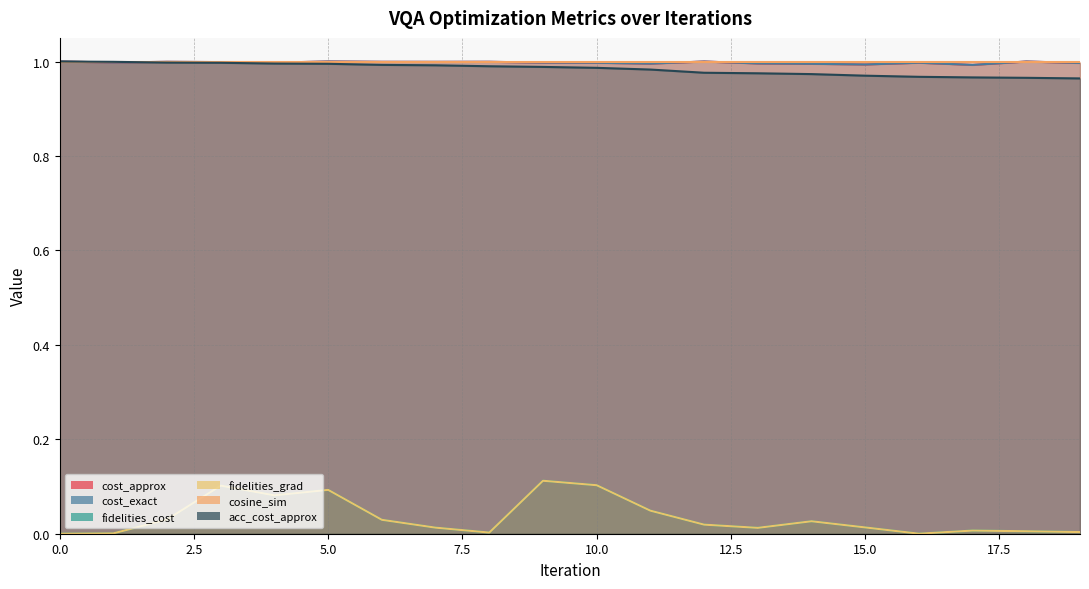

What is the sum of the acc_cost_approx values at 10 and 13?

2.0